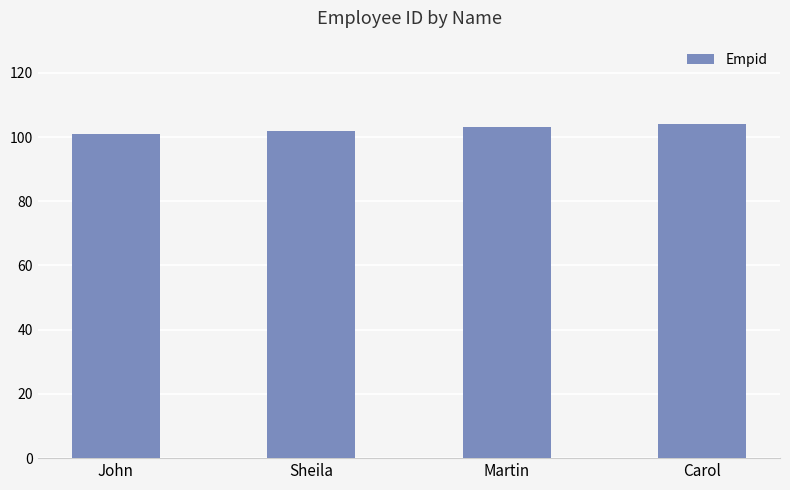

What is the difference between the maximum and minimum values?

3